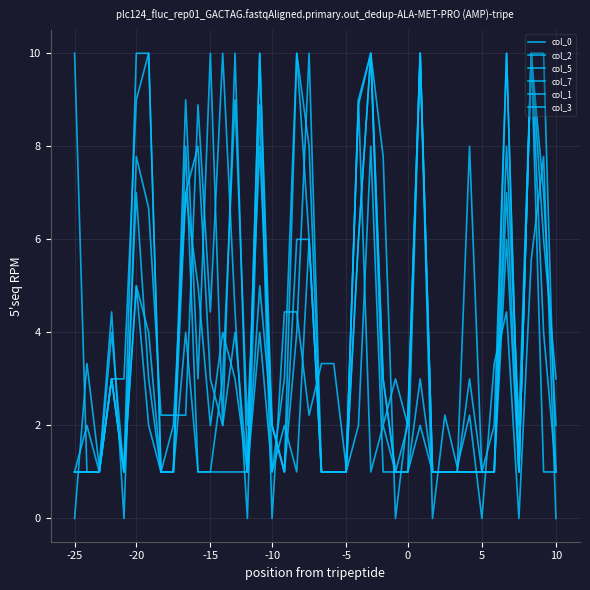

Is this an area chart (filled region under the line)?

No